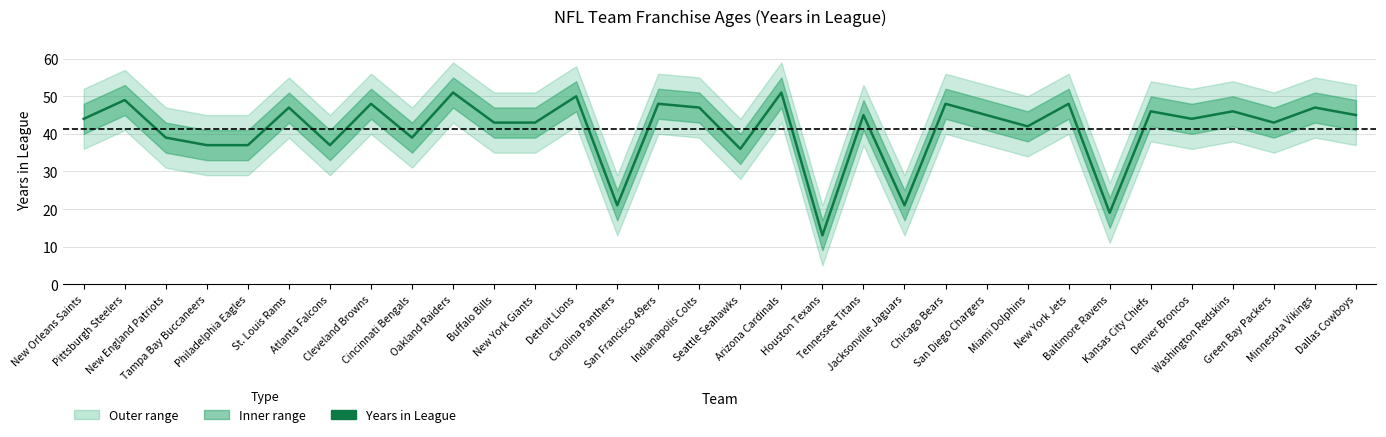

What is the average value?

41